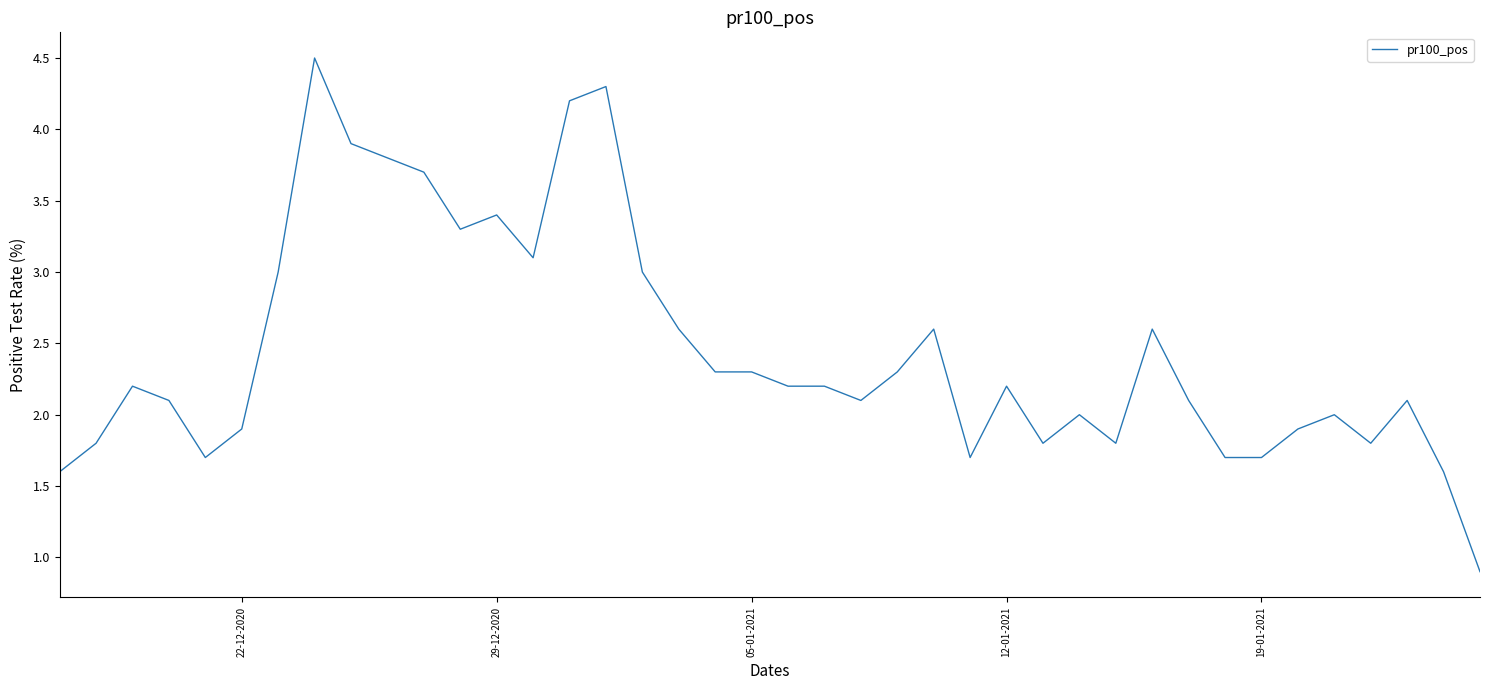

What is the minimum value shown in the chart?

0.9